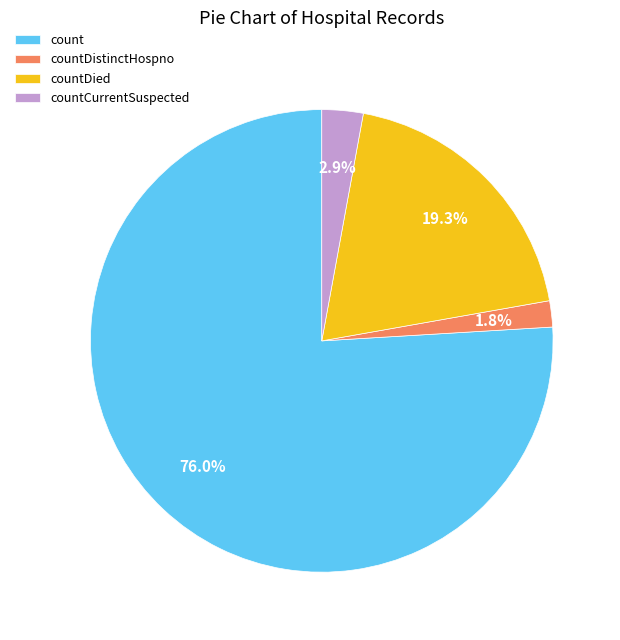

To the nearest percent, what is the difference between the countDied and count slice percentages?

57%